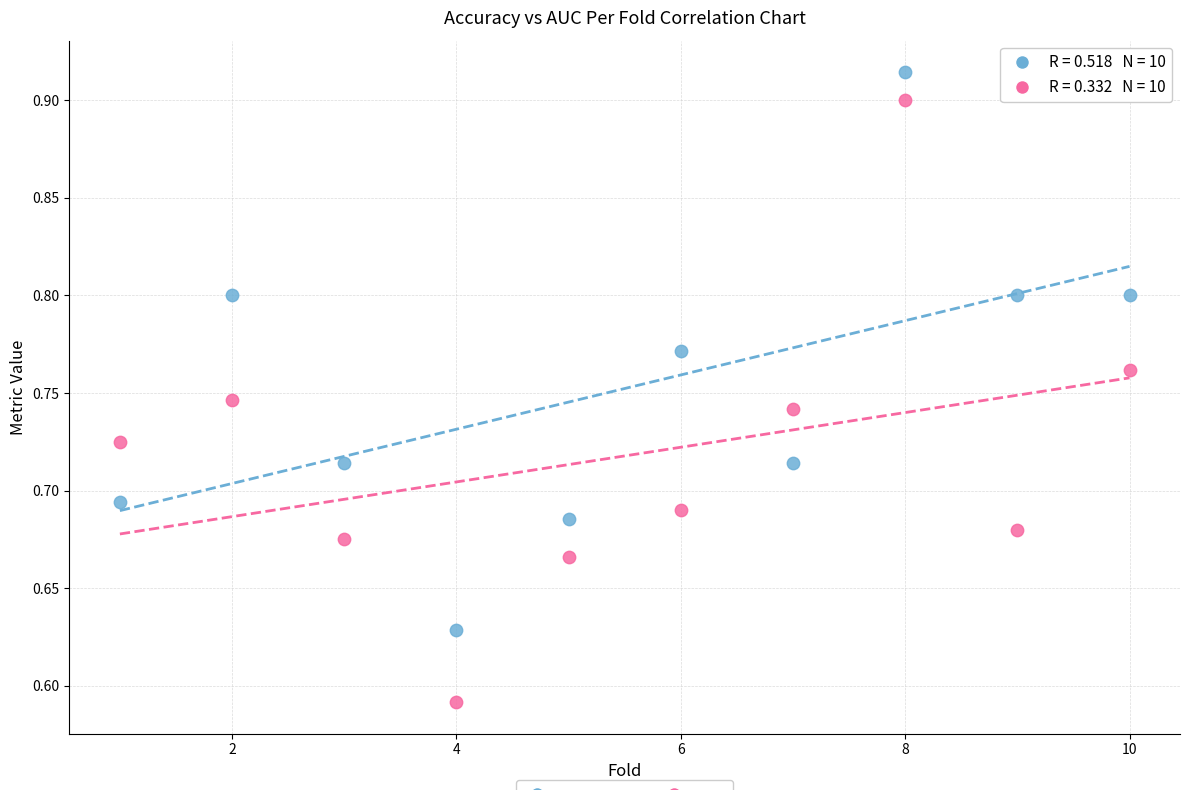

Across all data points, what is the range of Y values (max minus min)?

0.3